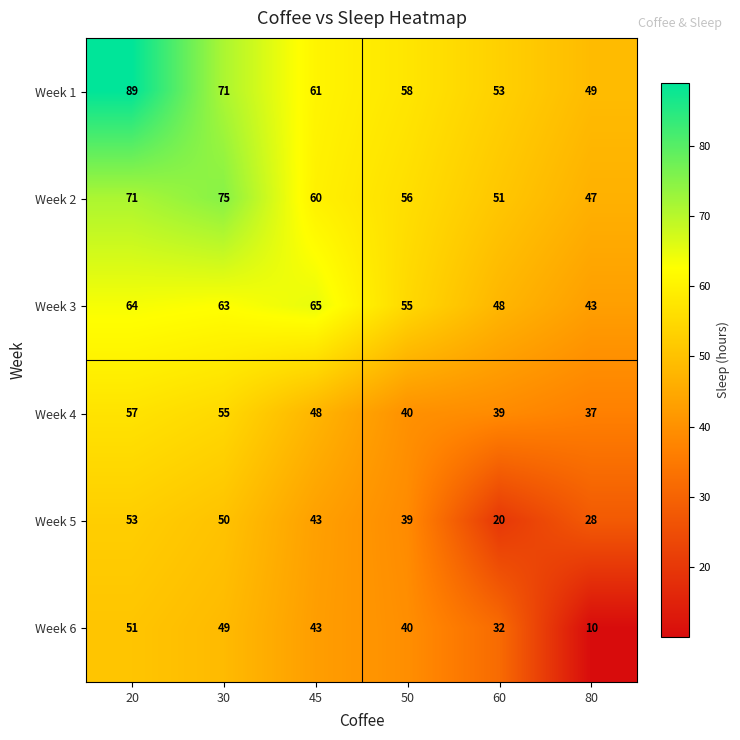

Count the number of categories in the chart.

6